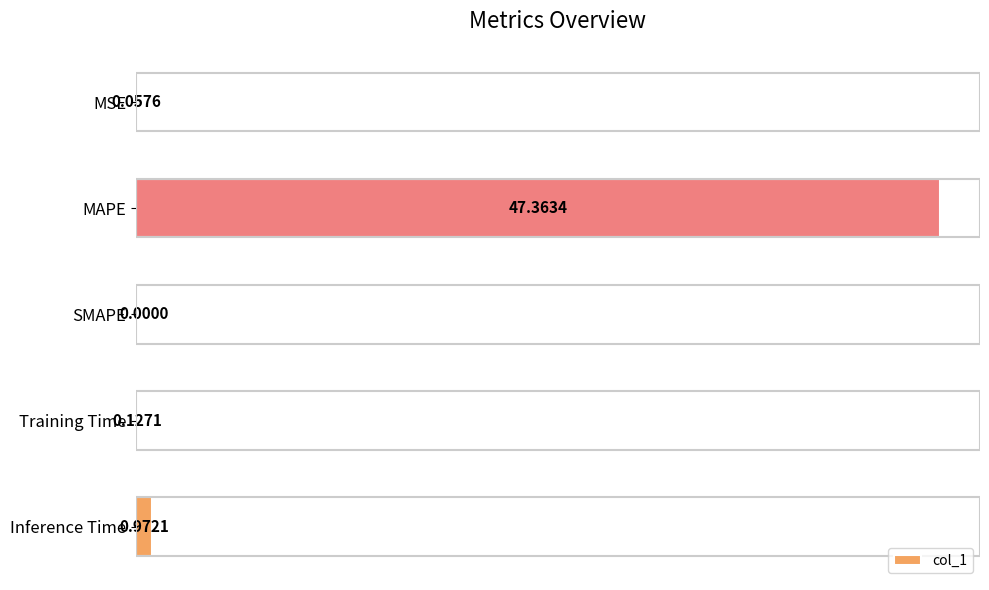

How many categories are shown in the chart?

5